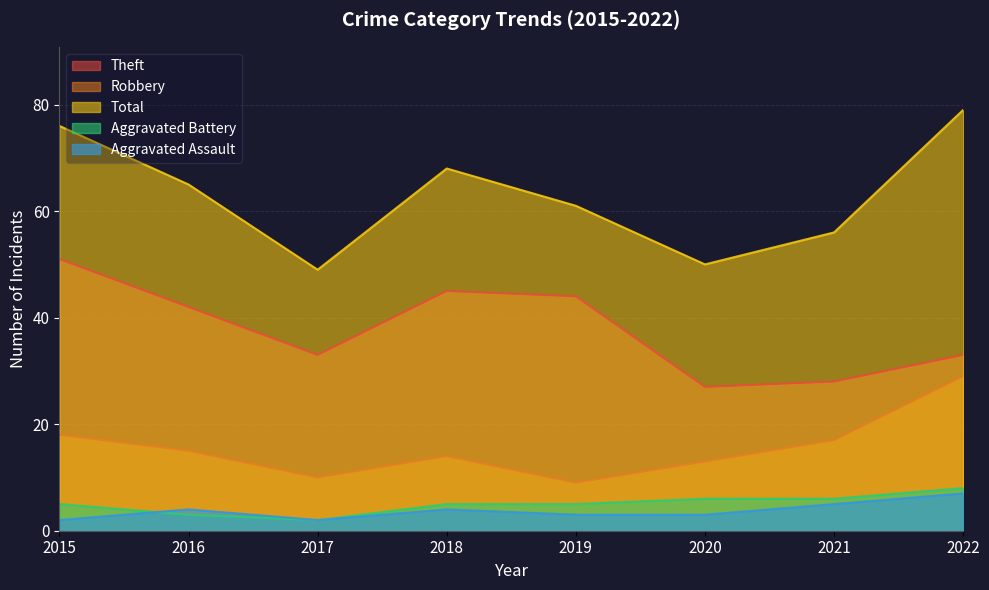

How many lines are shown in the chart?

5